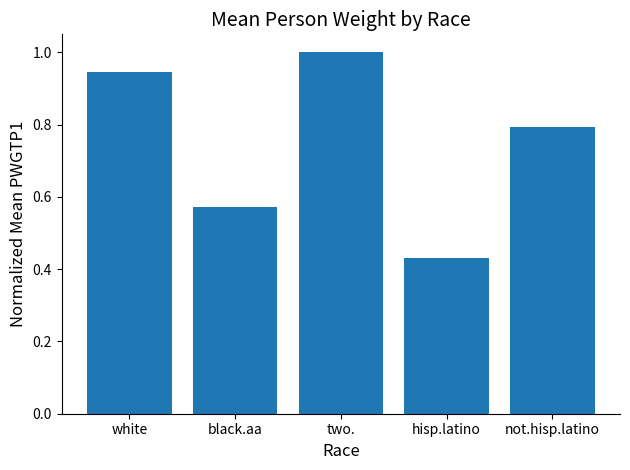

True or false: the data shows 1.4 at two..

False